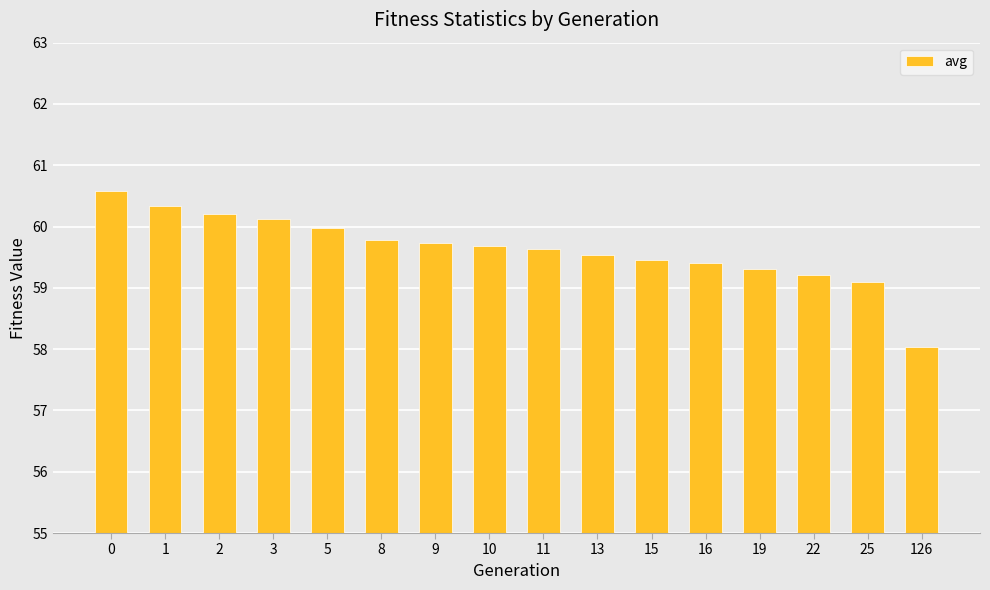

How many bars are there in total?

16